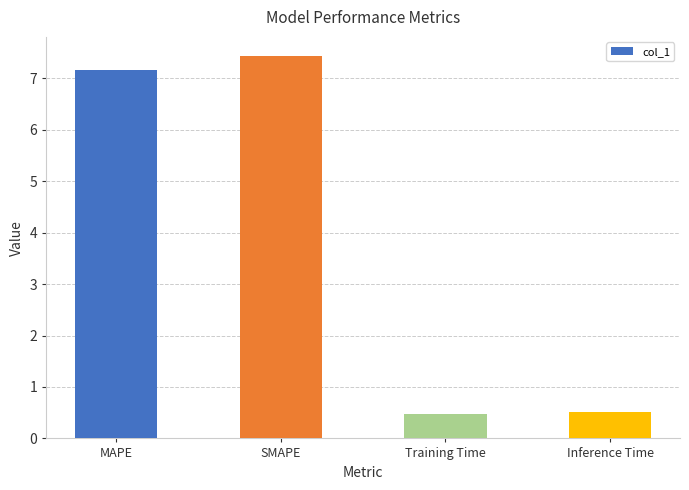

Where does the data first go above 7?

MAPE